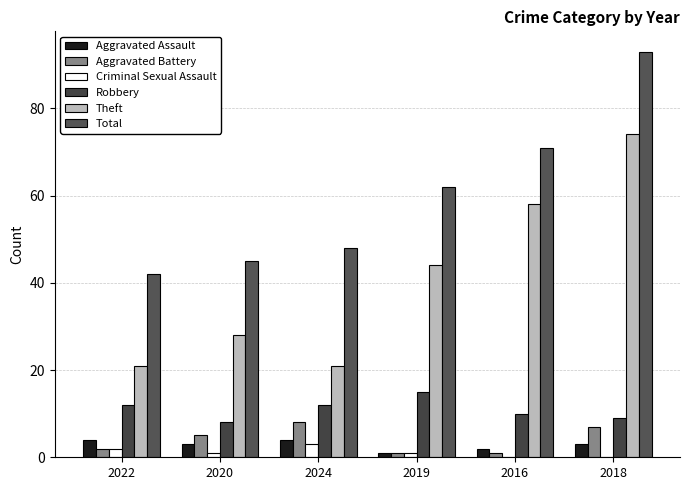

Where does the Criminal Sexual Assault series first go above 1?

2022